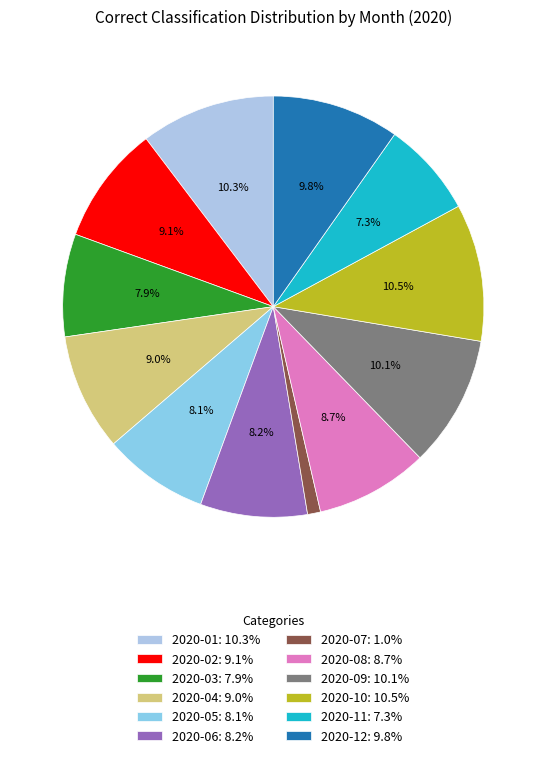

Count the number of slices in the pie.

12